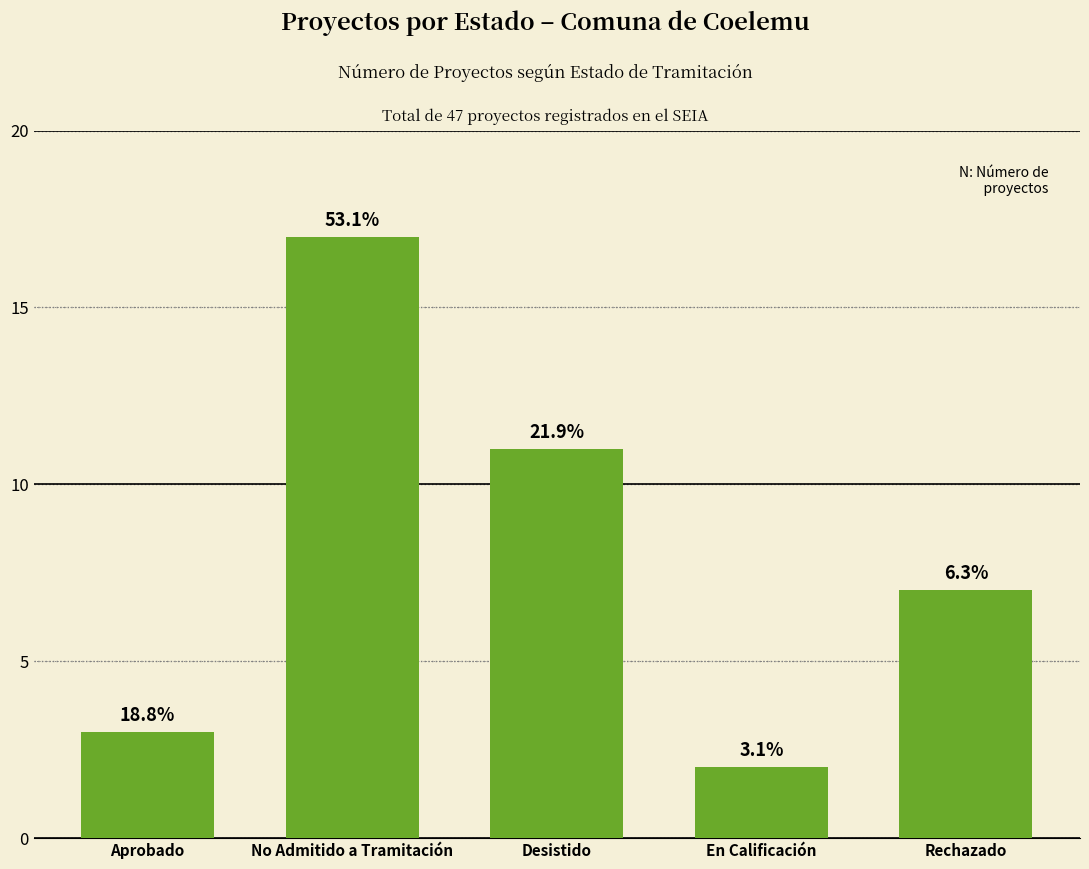

What is the ratio of the value at En Calificación to the value at Desistido?

0.2